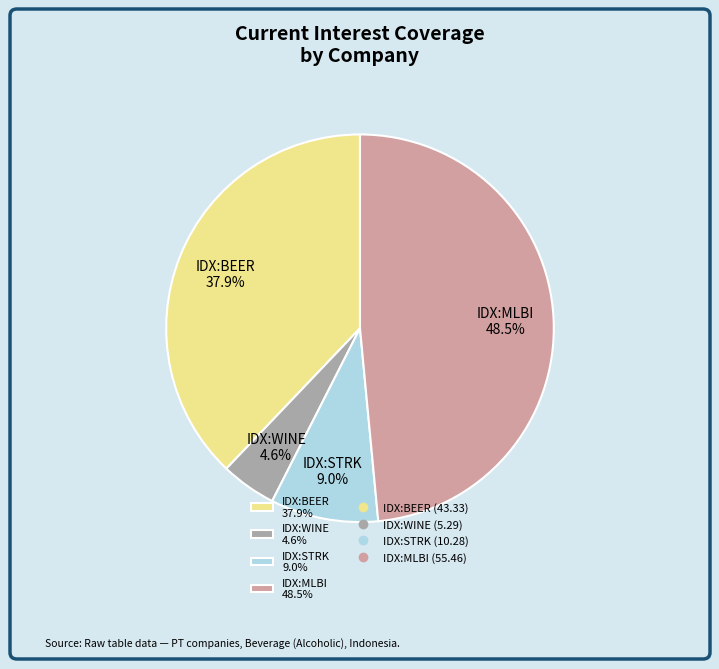

Approximately how many times larger is the value at IDX:MLBI 48.5% compared to IDX:BEER 37.9%?

1.3